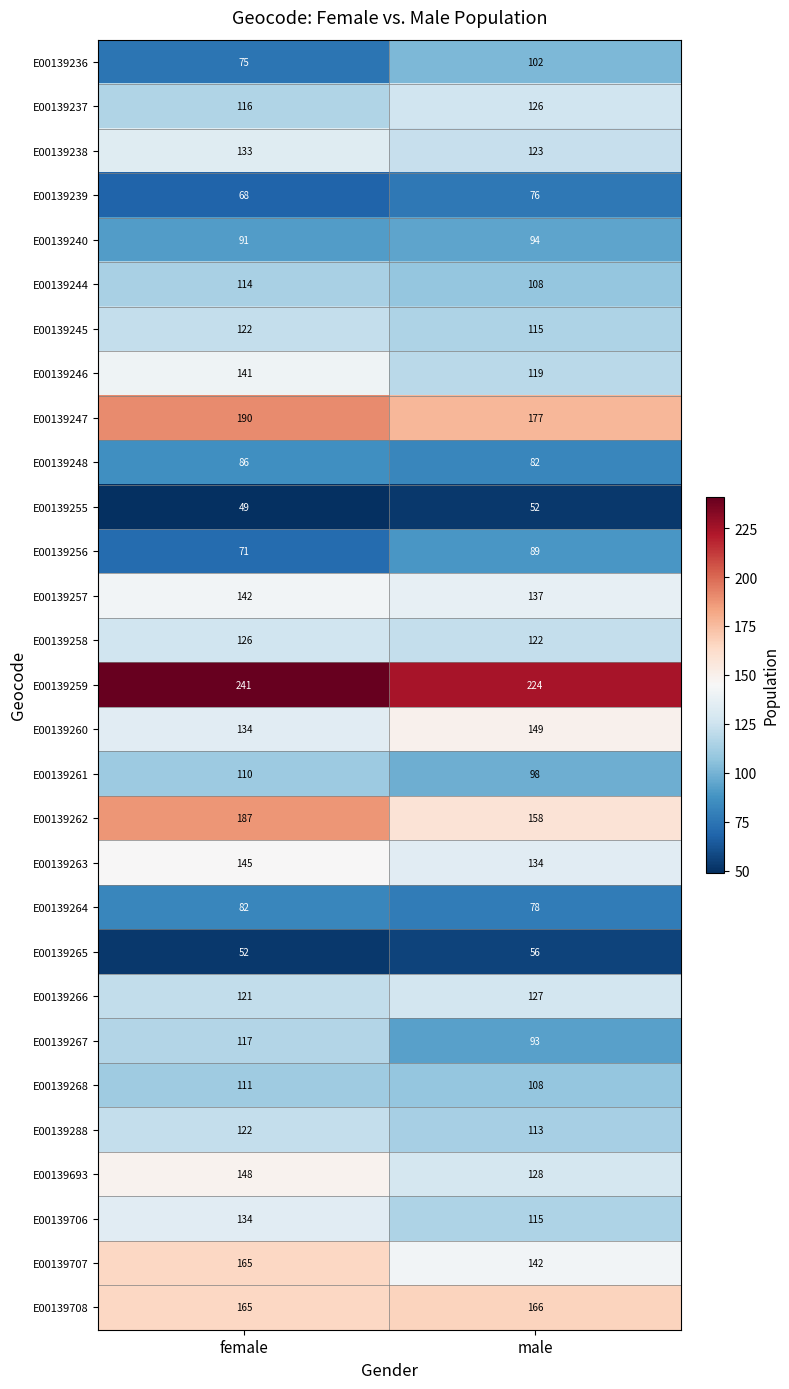

Which label corresponds to the smallest value in the chart?

female